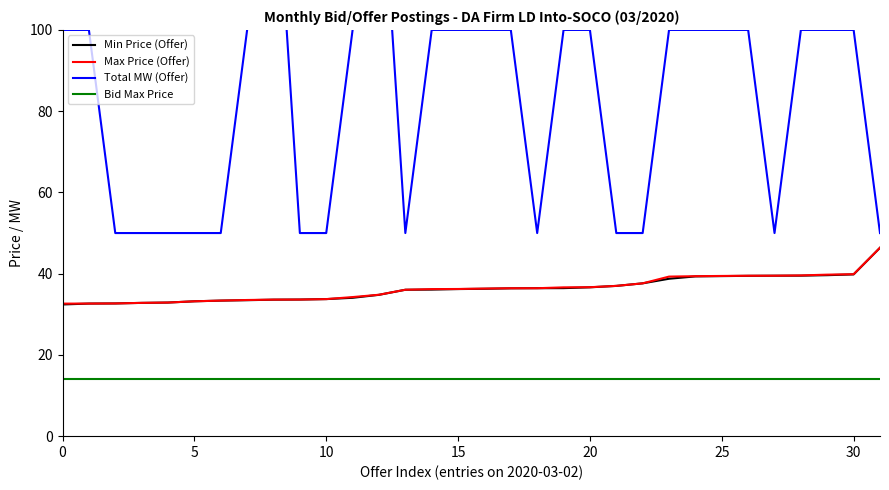

Reading left to right, extract all data points from this chart.

Min Price (Offer): 32.4	32.6	32.7	32.8	32.9	33.2	33.4	33.5	33.6	33.6	33.7	34.1	34.8	36.0	36.1	36.2	36.3	36.4	36.4	36.4	36.6	37.0	37.6	38.8	39.3	39.4	39.5	39.5	39.5	39.6	39.8	46.4
Max Price (Offer): 32.6	32.6	32.7	32.8	32.9	33.2	33.4	33.5	33.6	33.6	33.7	34.2	34.8	36.0	36.2	36.2	36.3	36.4	36.4	36.6	36.7	37.0	37.6	39.3	39.4	39.4	39.5	39.5	39.6	39.8	39.9	46.4
Total MW (Offer): 100.0	100.0	50.0	50.0	50.0	50.0	50.0	100.0	150.0	50.0	50.0	100.0	150.0	50.0	100.0	100.0	100.0	100.0	50.0	100.0	100.0	50.0	50.0	100.0	100.0	100.0	100.0	50.0	100.0	100.0	100.0	50.0
Bid Max Price: 14.0	14.0	14.0	14.0	14.0	14.0	14.0	14.0	14.0	14.0	14.0	14.0	14.0	14.0	14.0	14.0	14.0	14.0	14.0	14.0	14.0	14.0	14.0	14.0	14.0	14.0	14.0	14.0	14.0	14.0	14.0	14.0